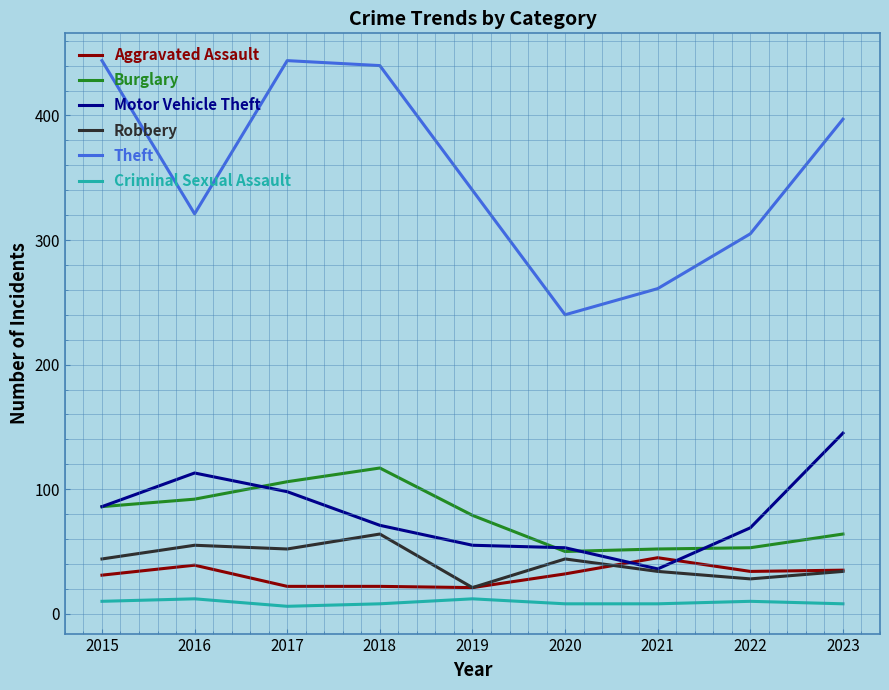

What is the difference between the highest and lowest values at 2022?

295